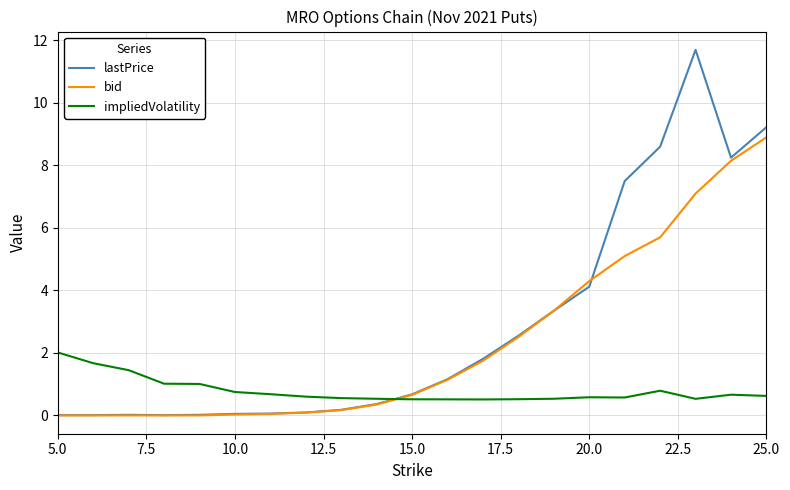

Which series has the largest range (max minus min)?

lastPrice